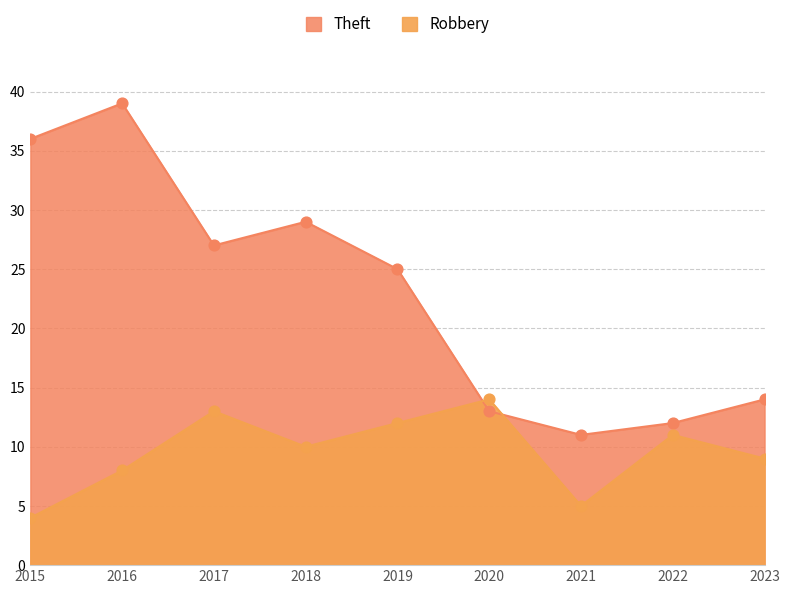

Which series contains the highest Y value?

Theft